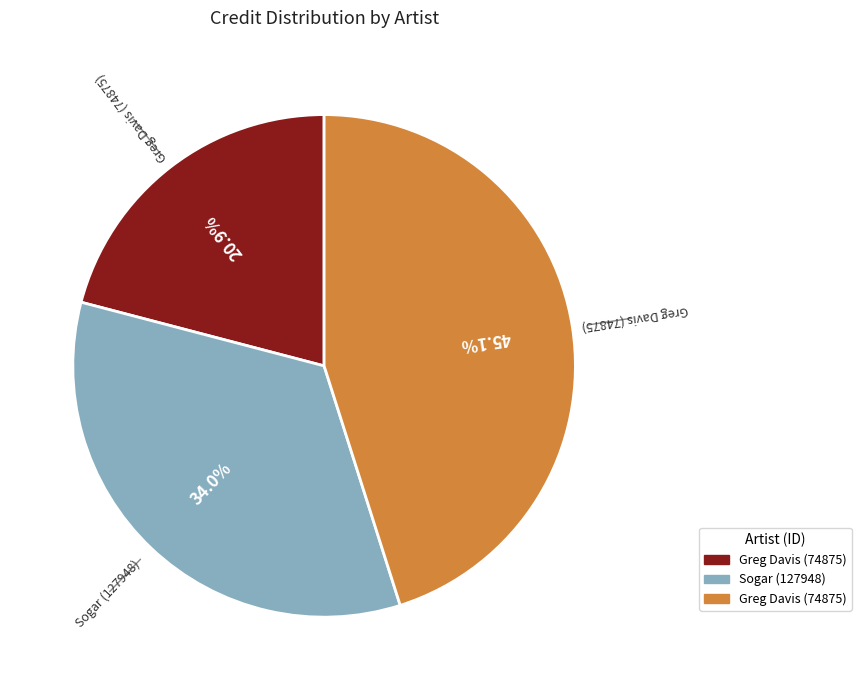

How many slices are in this pie chart?

3